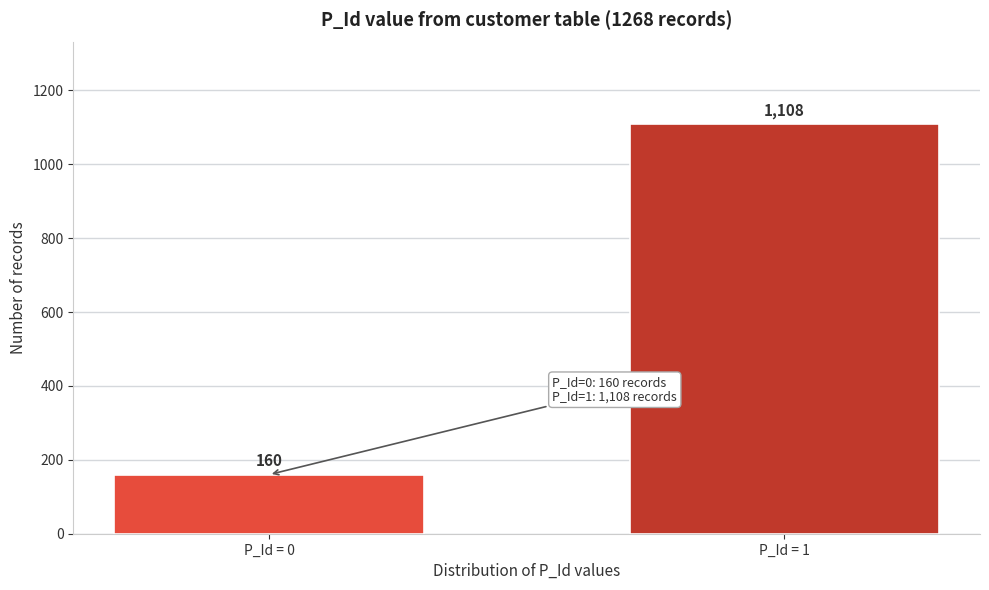

Reading left to right, extract all data points from this chart.

160	1108